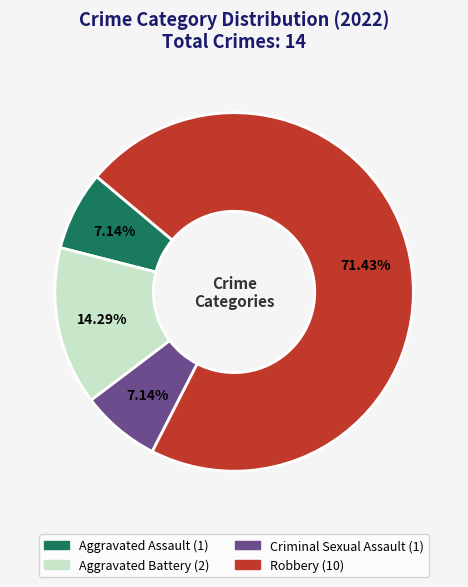

Between Aggravated Battery and Robbery, which is larger?

Robbery